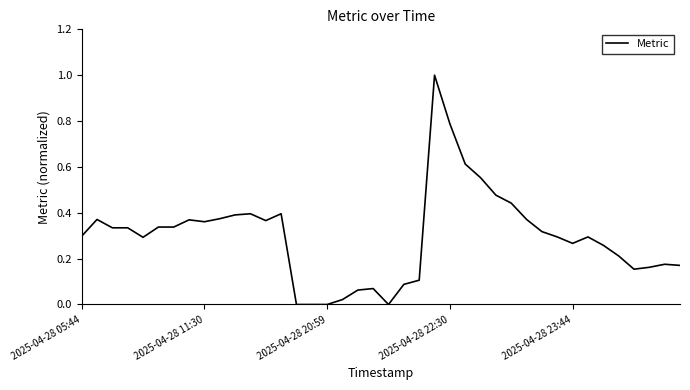

What is the difference between the maximum and minimum values?

1.0